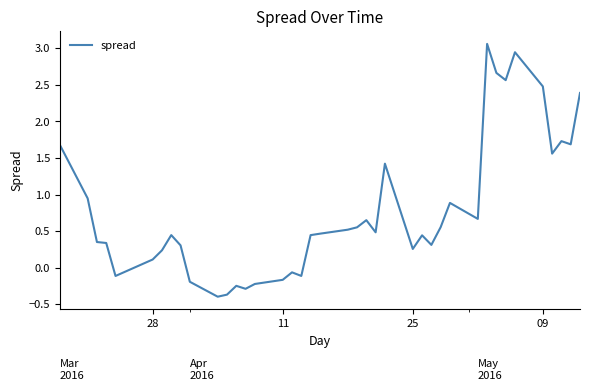

What is the minimum value shown in the chart?

-0.4